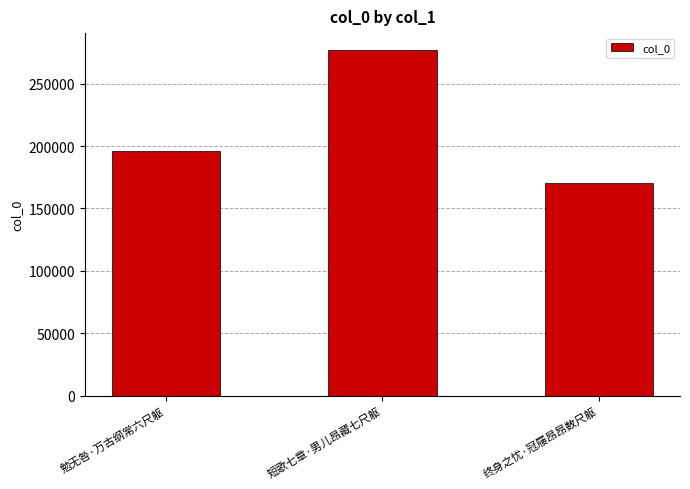

What is the difference between the values at 终身之忧·冠屦昂昂数尺躯 and 短歌七章·男儿昂藏七尺躯?

106091